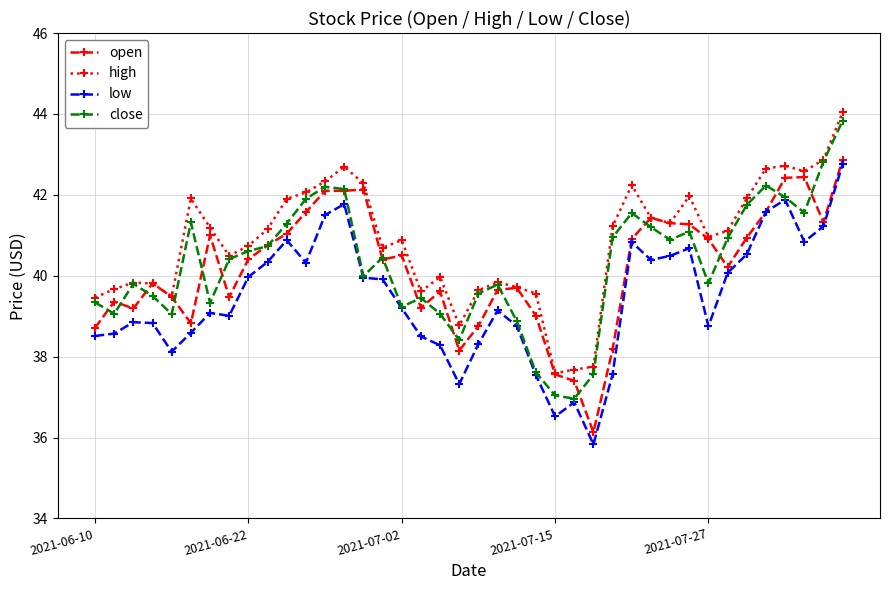

How many distinct data groups are displayed?

4